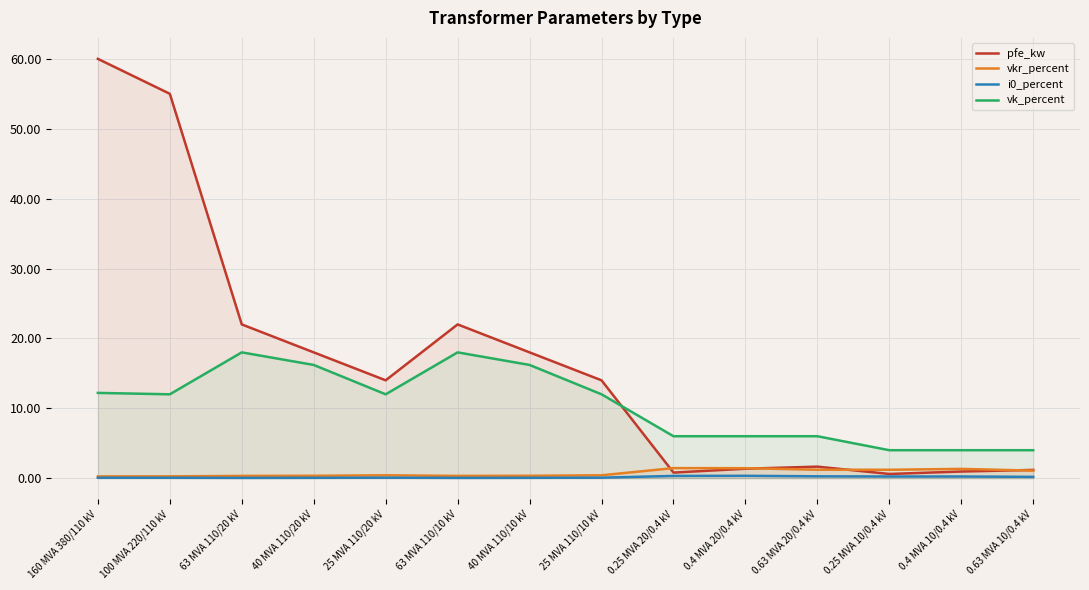

Is it true that vk_percent equals 25.6 at 40 MVA 110/20 kV?

False